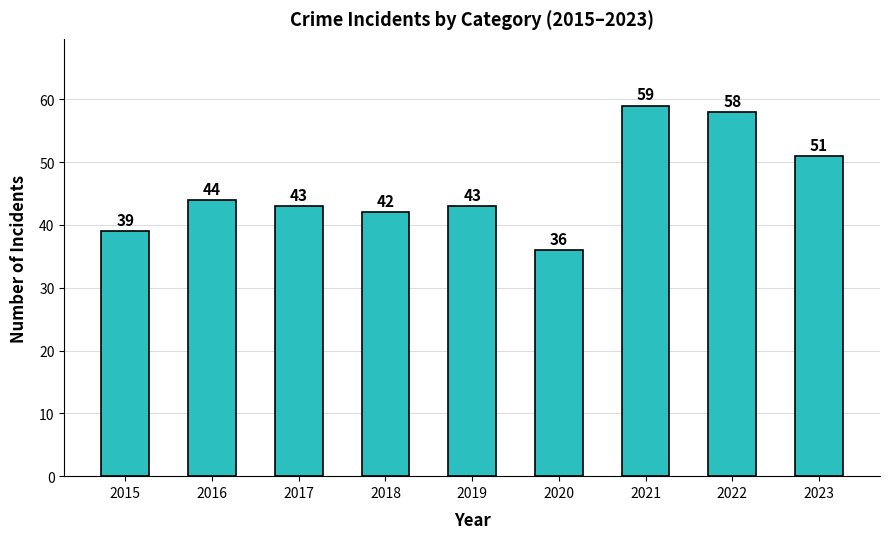

Reading left to right, what are all the values shown in this chart?

2015=39	2016=44	2017=43	2018=42	2019=43	2020=36	2021=59	2022=58	2023=51